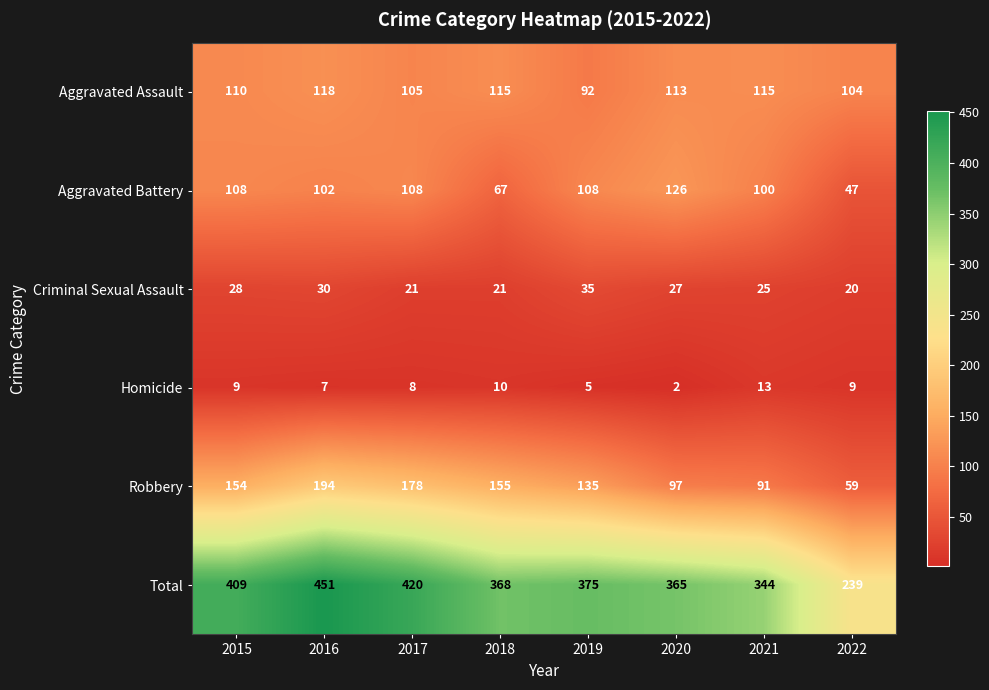

Count the number of categories in the chart.

8